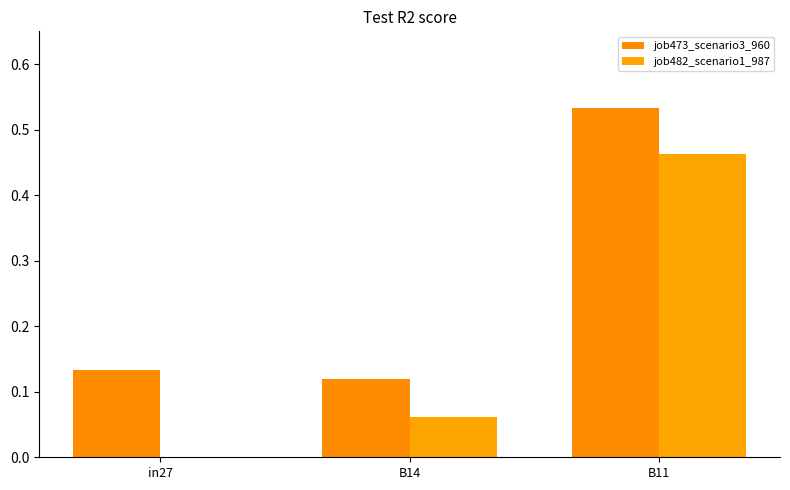

Are the bars horizontal?

No